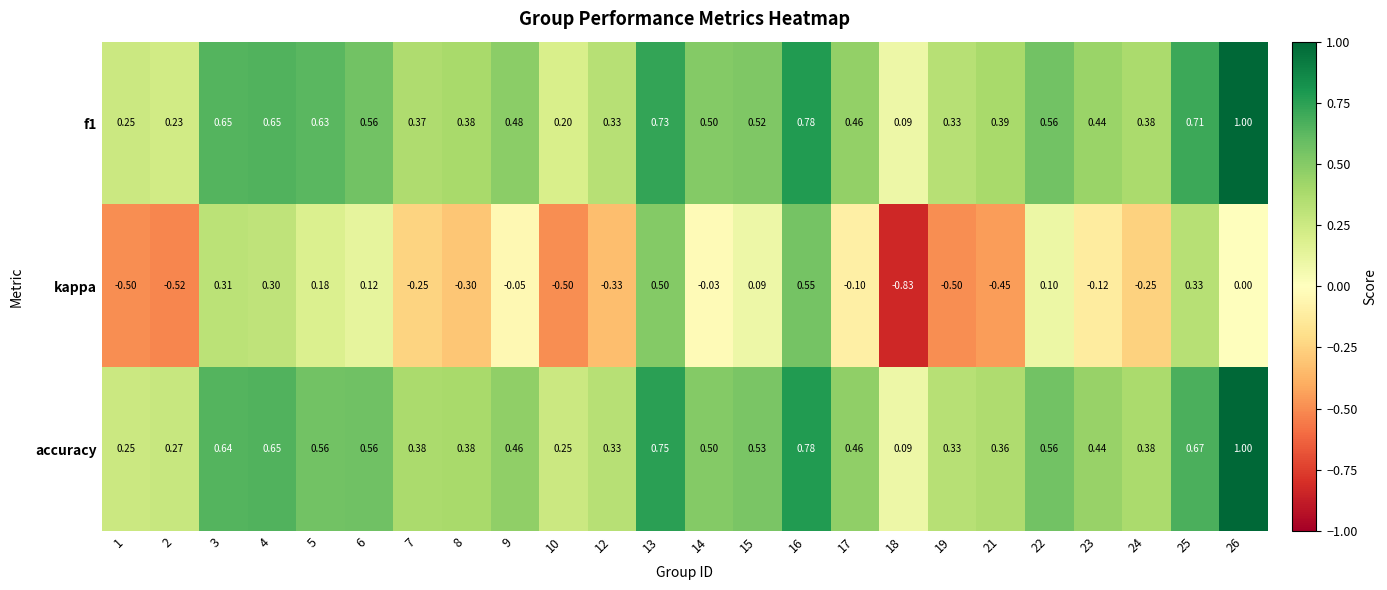

Between 7 and 22, which series saw the biggest shift?

kappa